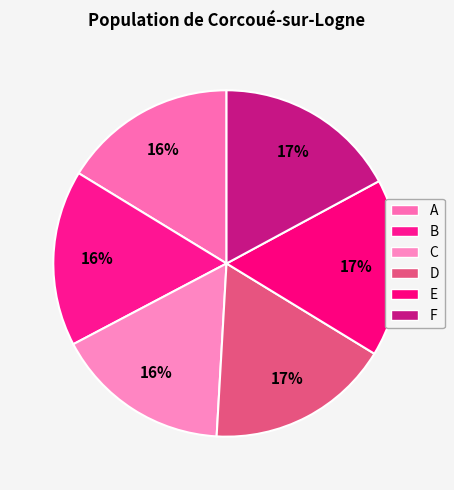

Which slice is the largest?

D